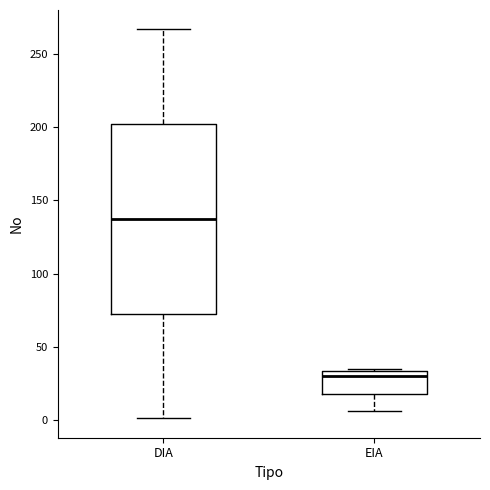

Which box has the lowest median line?

EIA